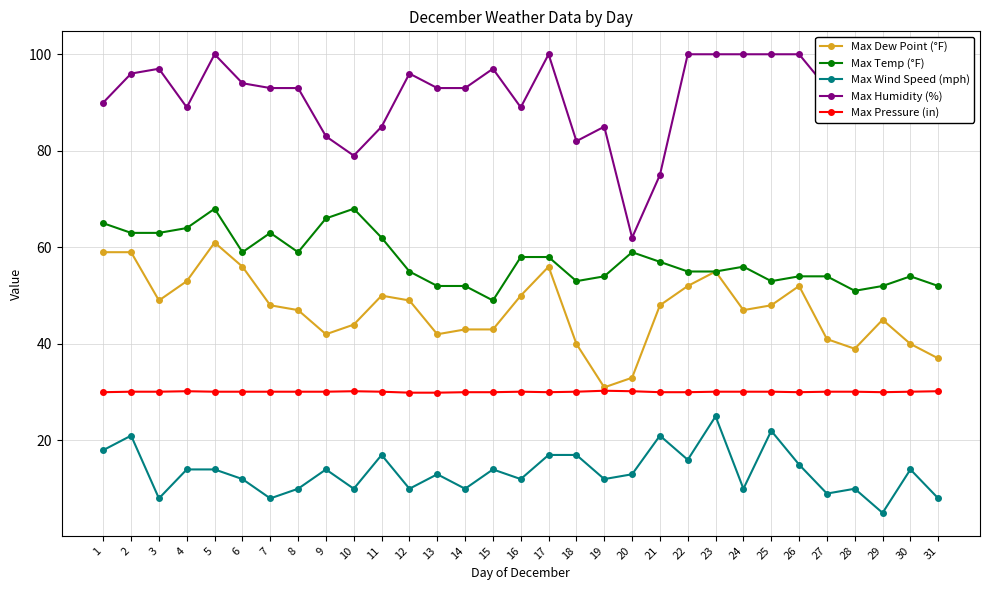

At 1, list the series in order from smallest to largest.

Max Wind Speed (mph), Max Pressure (in), Max Dew Point (°F), Max Temp (°F), Max Humidity (%)